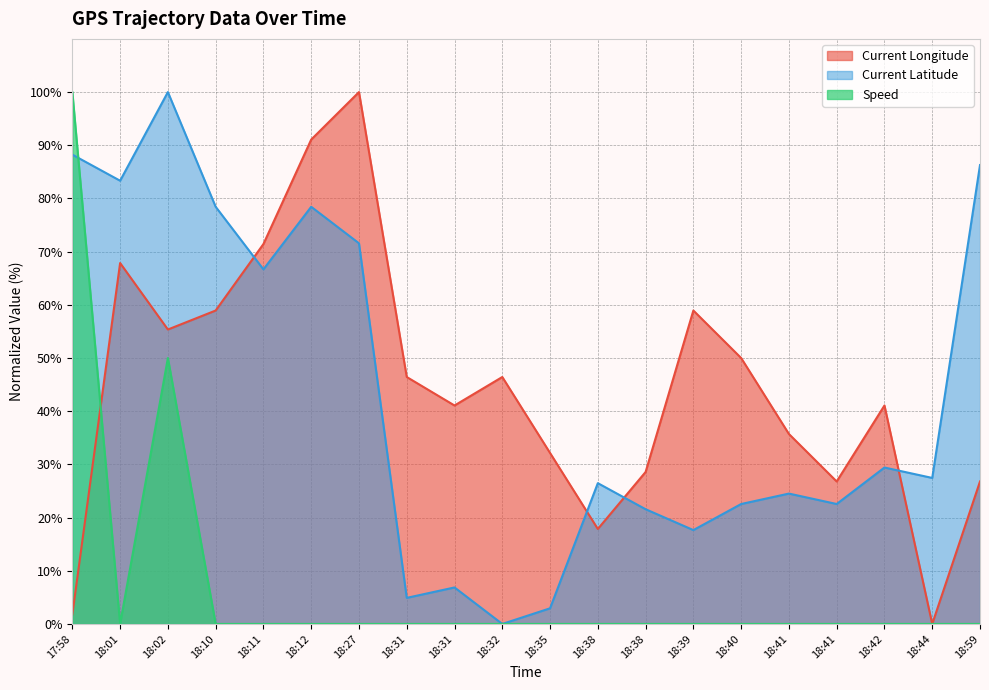

Which series changed the most between 18:12 and 18:31?

Current Latitude